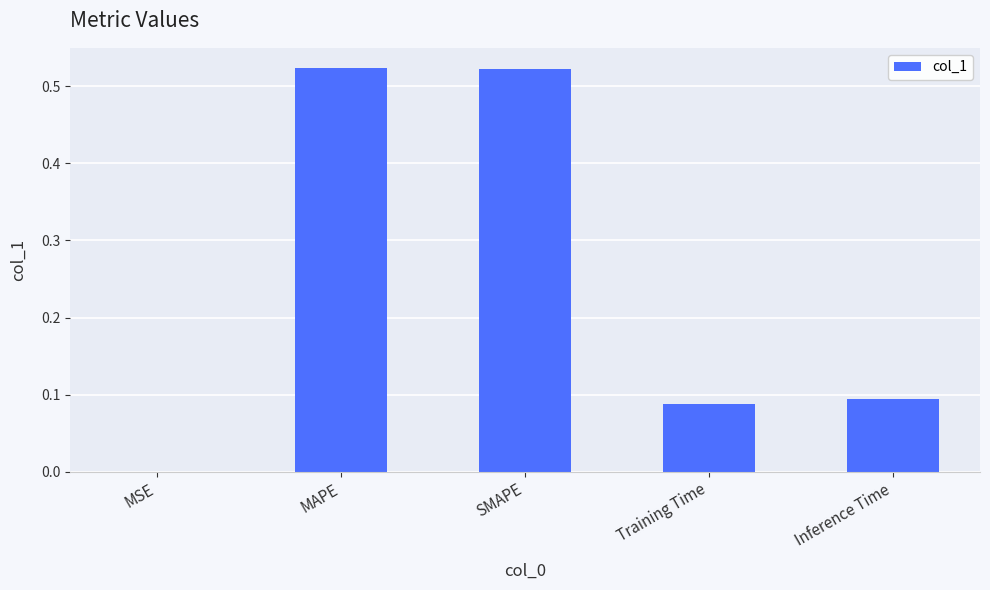

Are the bars horizontal?

No